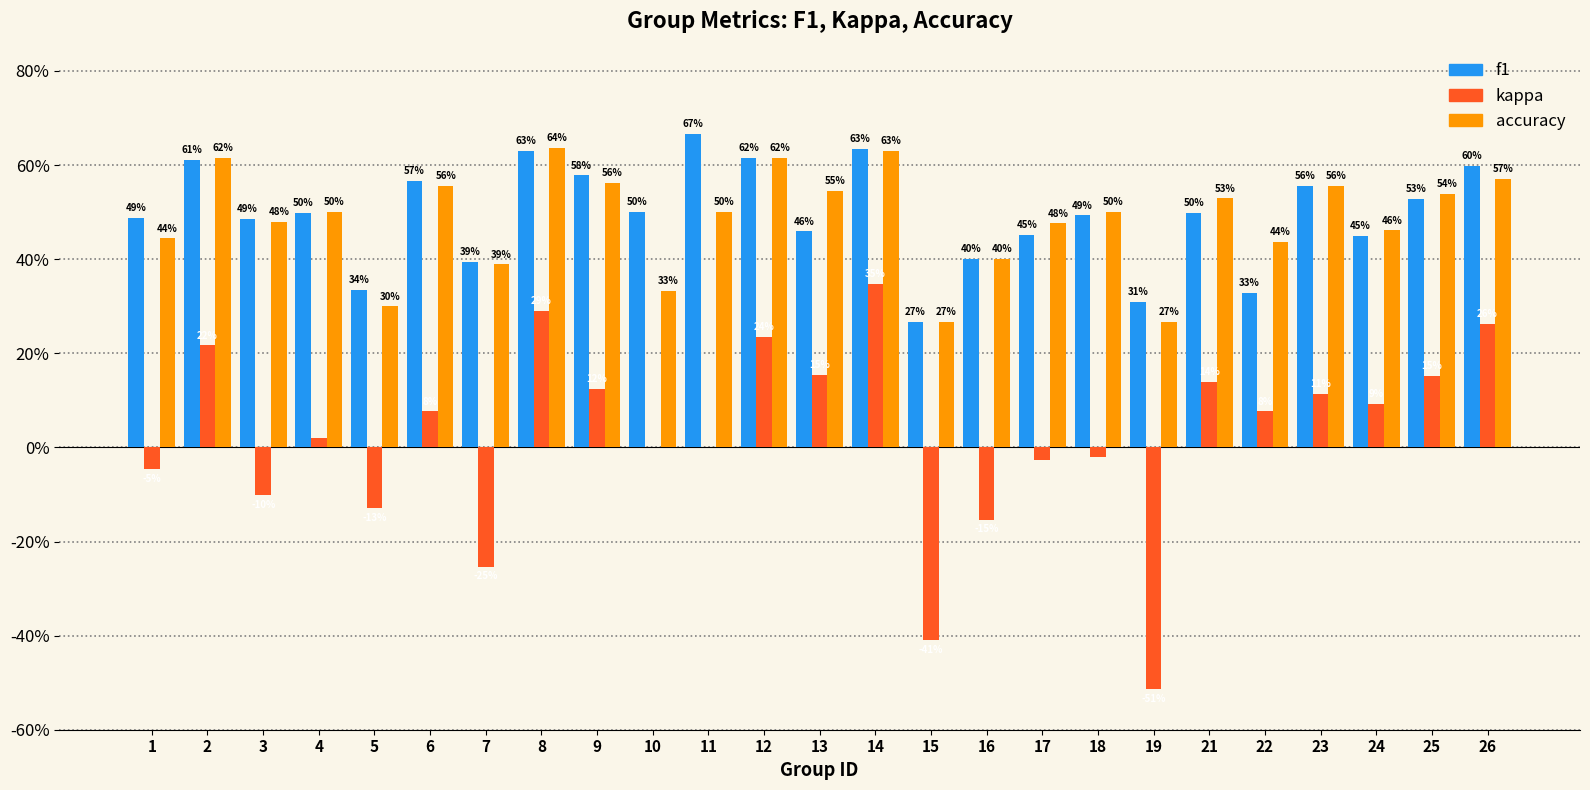

Reading left to right, transcribe all the data shown in this chart.

f1: 1=0.5	2=0.6	3=0.5	4=0.5	5=0.3	6=0.6	7=0.4	8=0.6	9=0.6	10=0.5	11=0.7	12=0.6	13=0.5	14=0.6	15=0.3	16=0.4	17=0.5	18=0.5	19=0.3	21=0.5	22=0.3	23=0.6	24=0.4	25=0.5	26=0.6
kappa: 1=-0.0	2=0.2	3=-0.1	4=0.0	5=-0.1	6=0.1	7=-0.3	8=0.3	9=0.1	10=0.0	11=0.0	12=0.2	13=0.2	14=0.3	15=-0.4	16=-0.2	17=-0.0	18=-0.0	19=-0.5	21=0.1	22=0.1	23=0.1	24=0.1	25=0.2	26=0.3
accuracy: 1=0.4	2=0.6	3=0.5	4=0.5	5=0.3	6=0.6	7=0.4	8=0.6	9=0.6	10=0.3	11=0.5	12=0.6	13=0.5	14=0.6	15=0.3	16=0.4	17=0.5	18=0.5	19=0.3	21=0.5	22=0.4	23=0.6	24=0.5	25=0.5	26=0.6